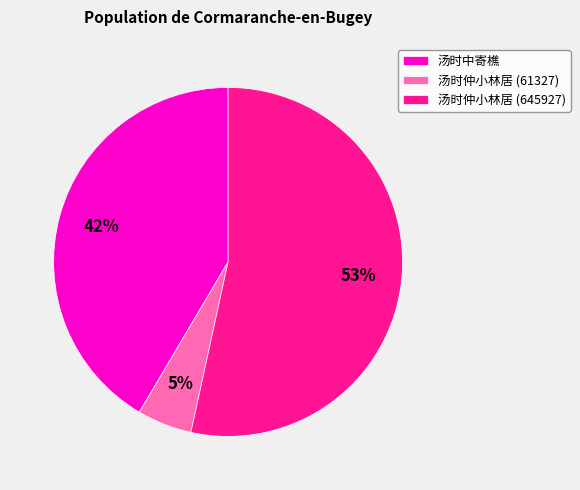

Is the sum of 汤时中寄樵 and 汤时仲小林居 (61327) greater than half?

No